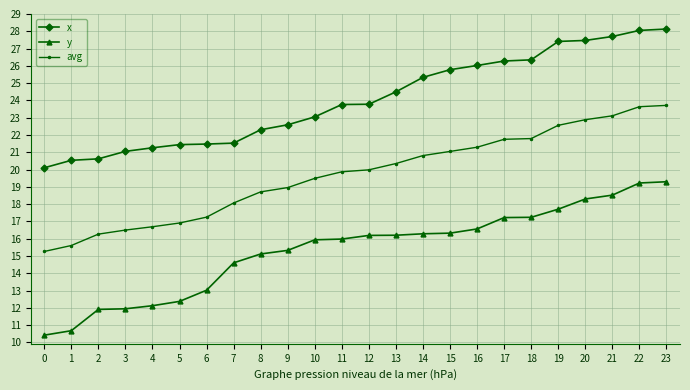

Which series changed the most between 14 and 22?

y